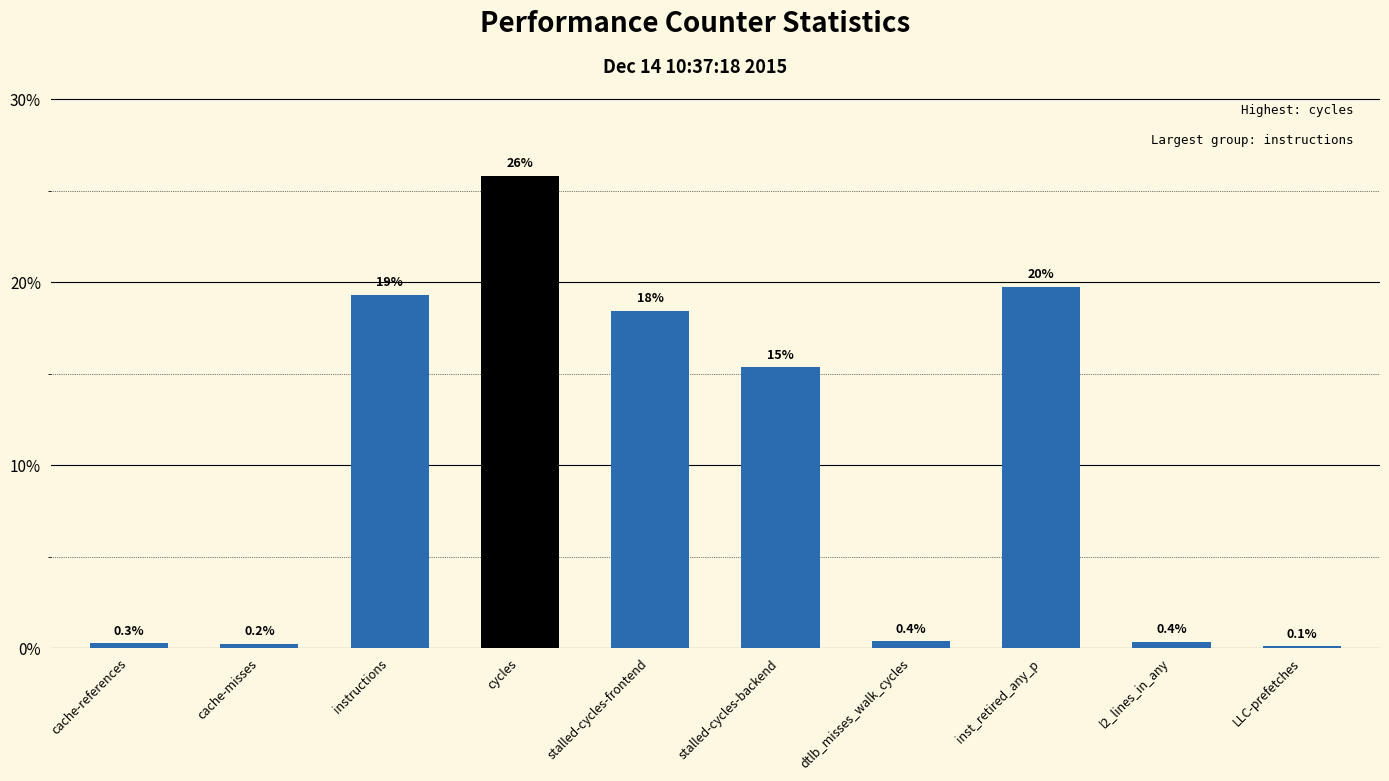

Is it true that the value at cycles is 25.8?

True